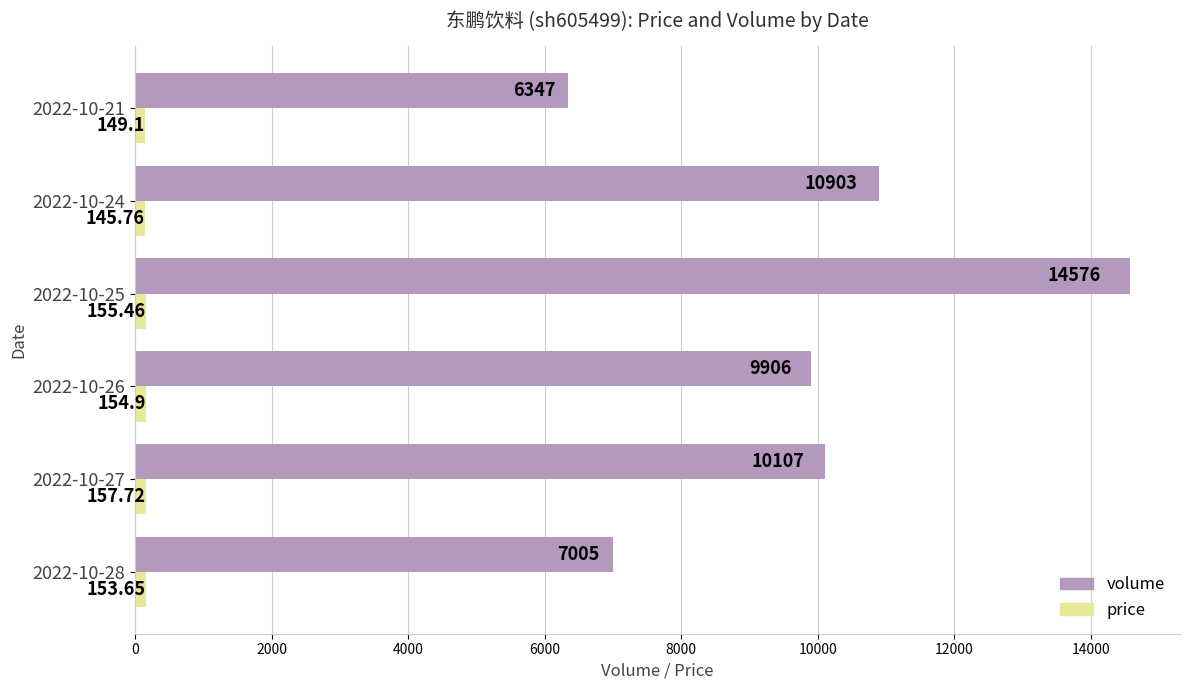

Which series changed the most between 2022-10-28 and 2022-10-26?

volume